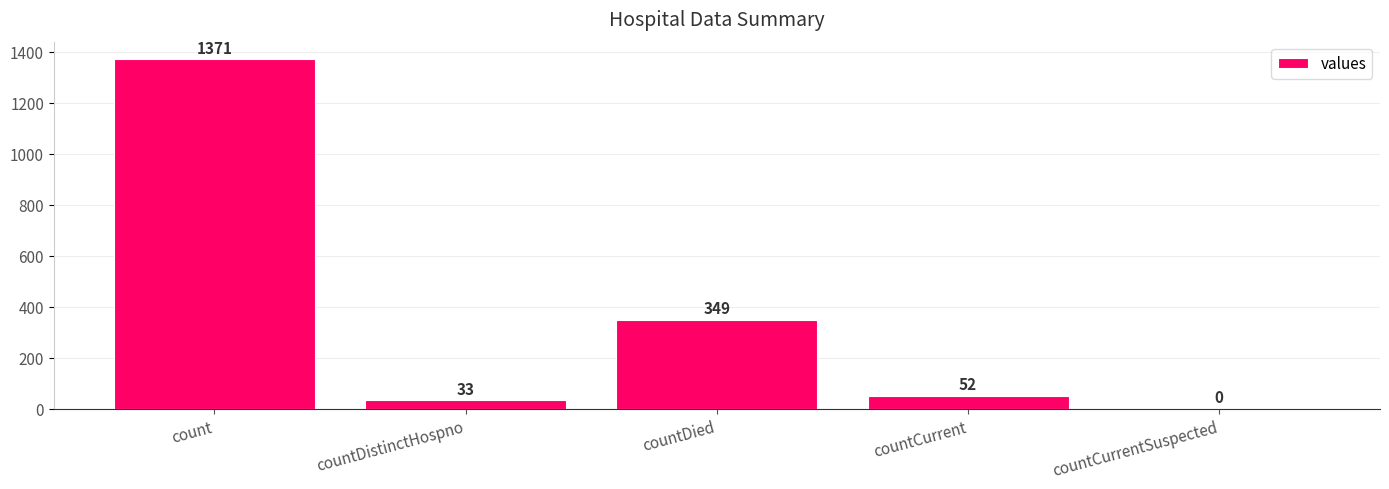

What is the sum of the values at countDied and countCurrent?

401